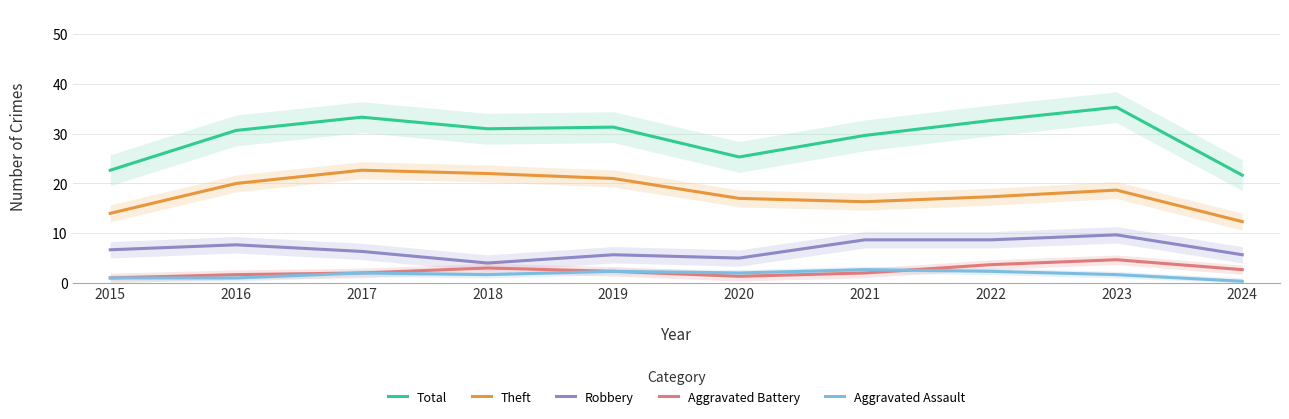

At which label does Total reach its minimum?

2024